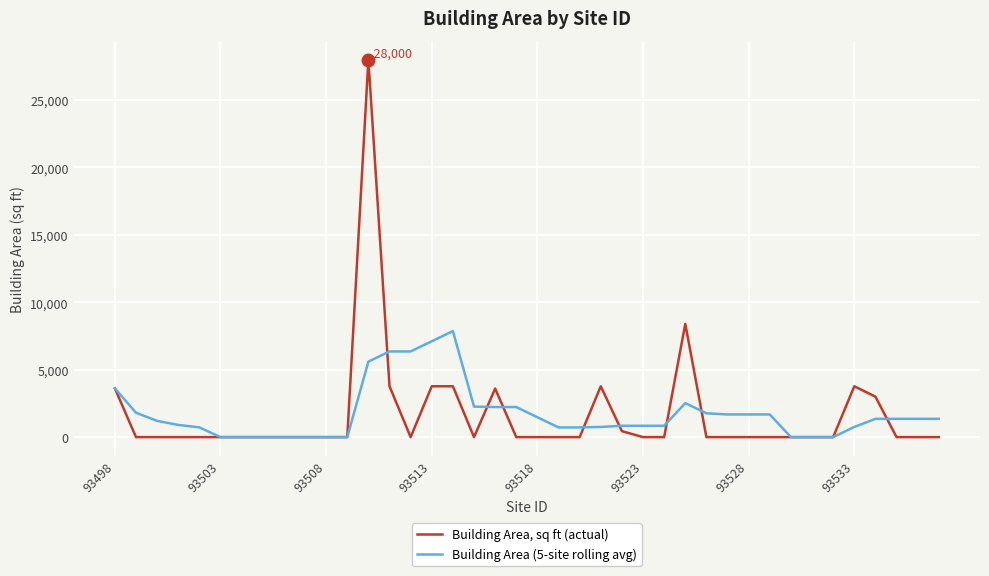

Which series has the widest spread of values?

Building Area, sq ft (actual)